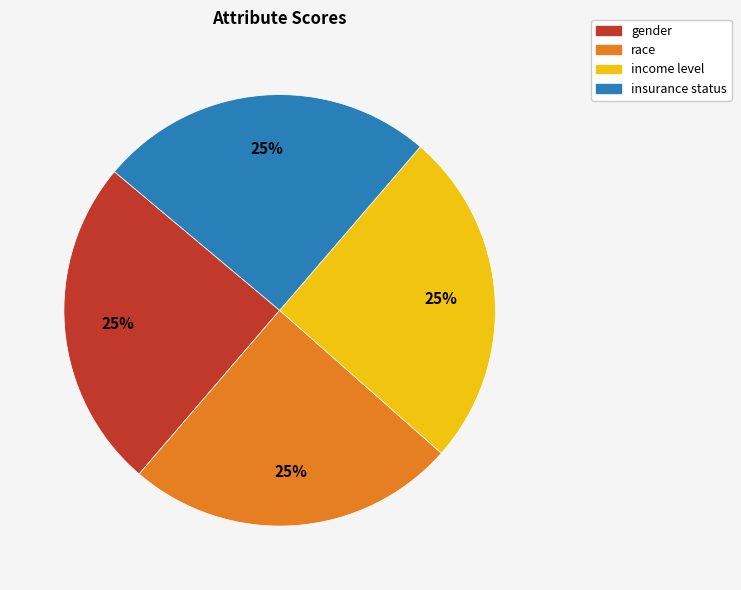

True or false: income level accounts for 35% of the total.

False